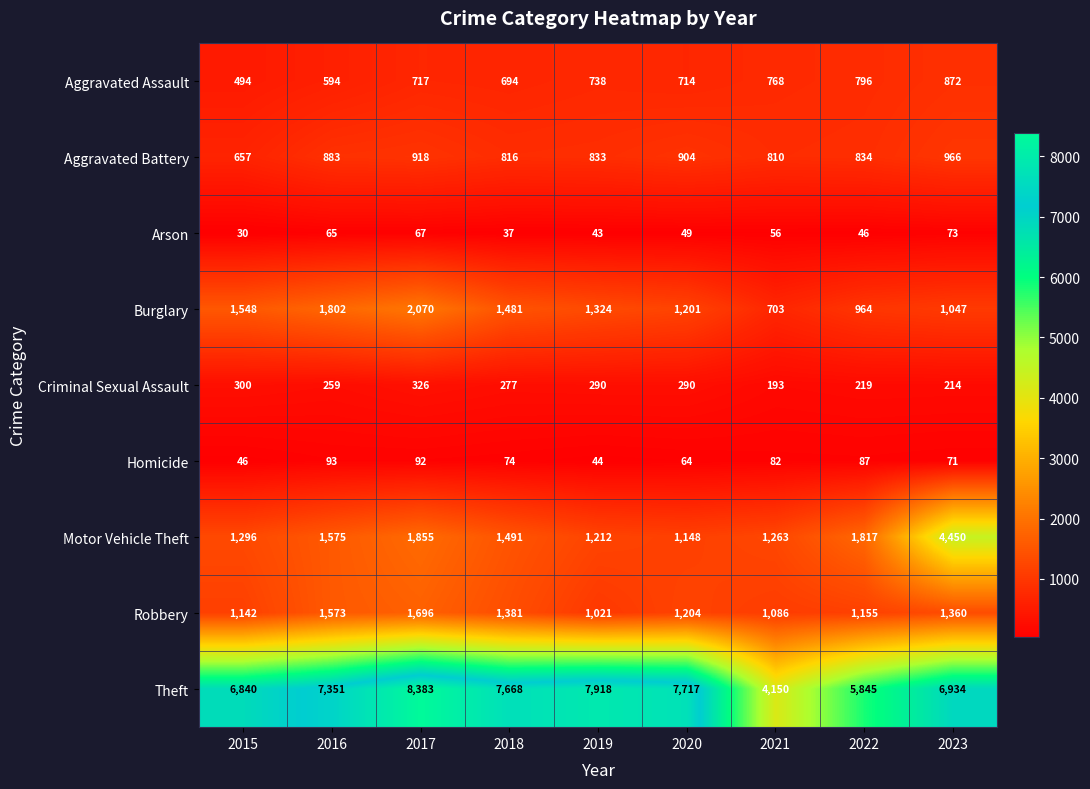

What is the difference between the highest and lowest values at 2019?

7875